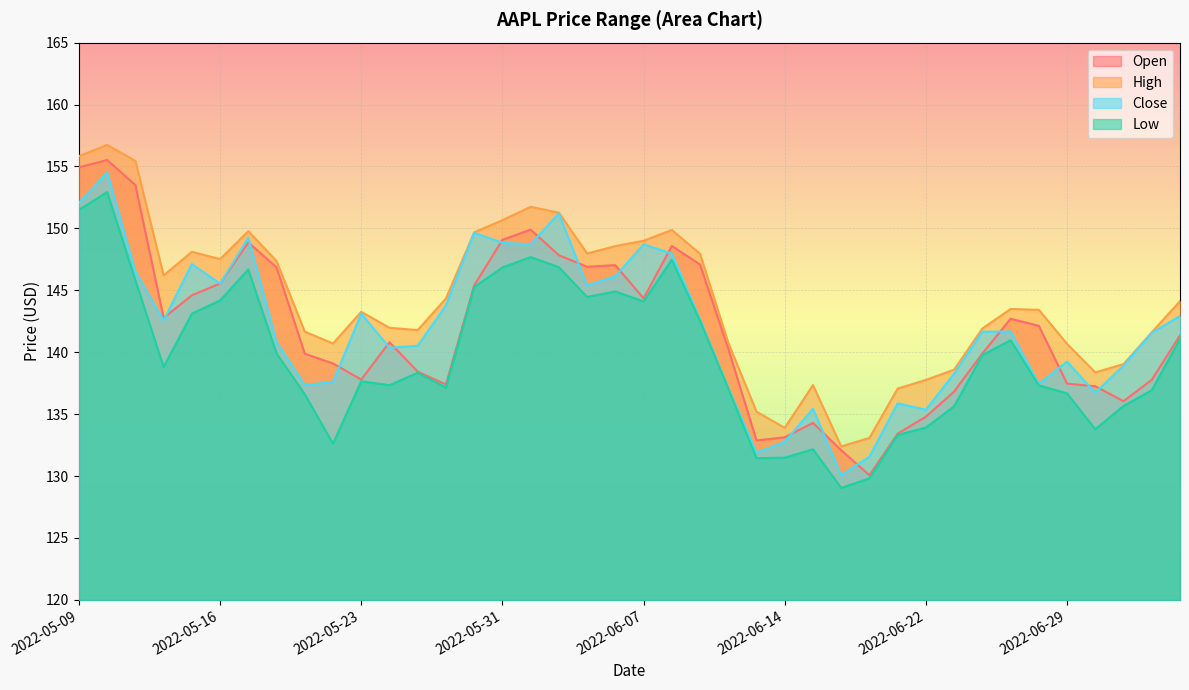

What is the spread (max minus min) of values at 2022-06-07?

4.9